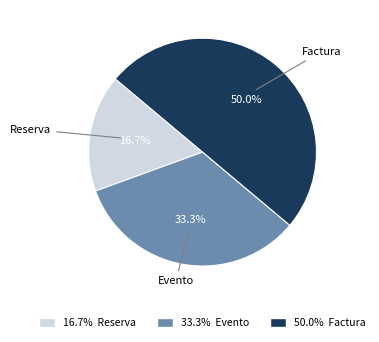

To the nearest percent, what is the average slice percentage?

33%